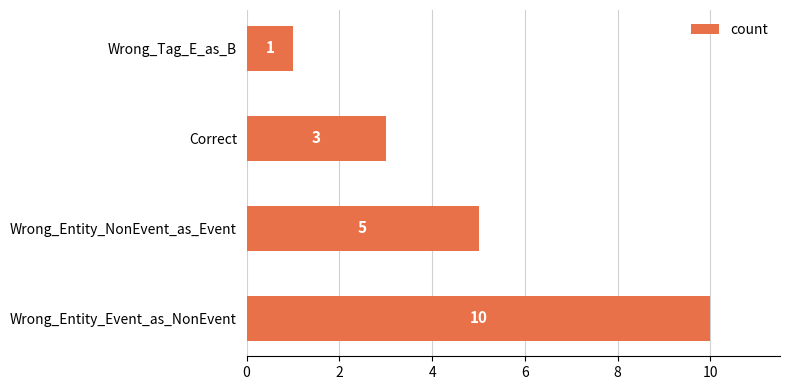

How many values are between 3 and 10?

3